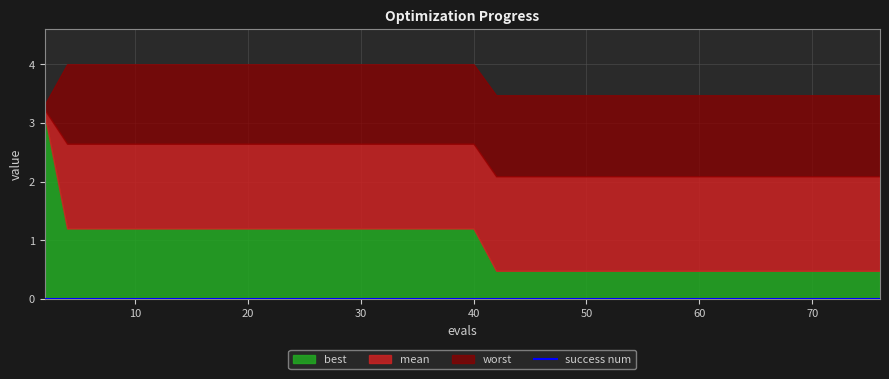

What is the value of the mean point at the 11th from the left?

2.6